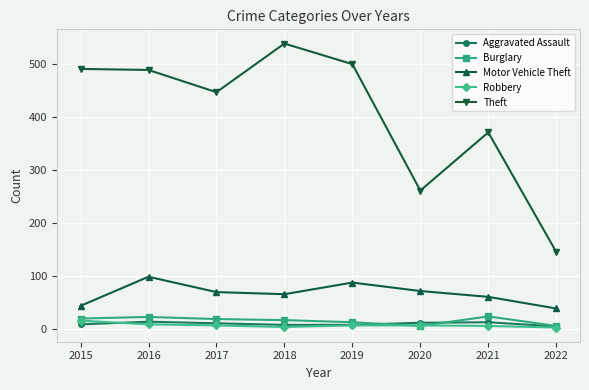

True or false: Burglary and Aggravated Assault intersect in this chart.

True